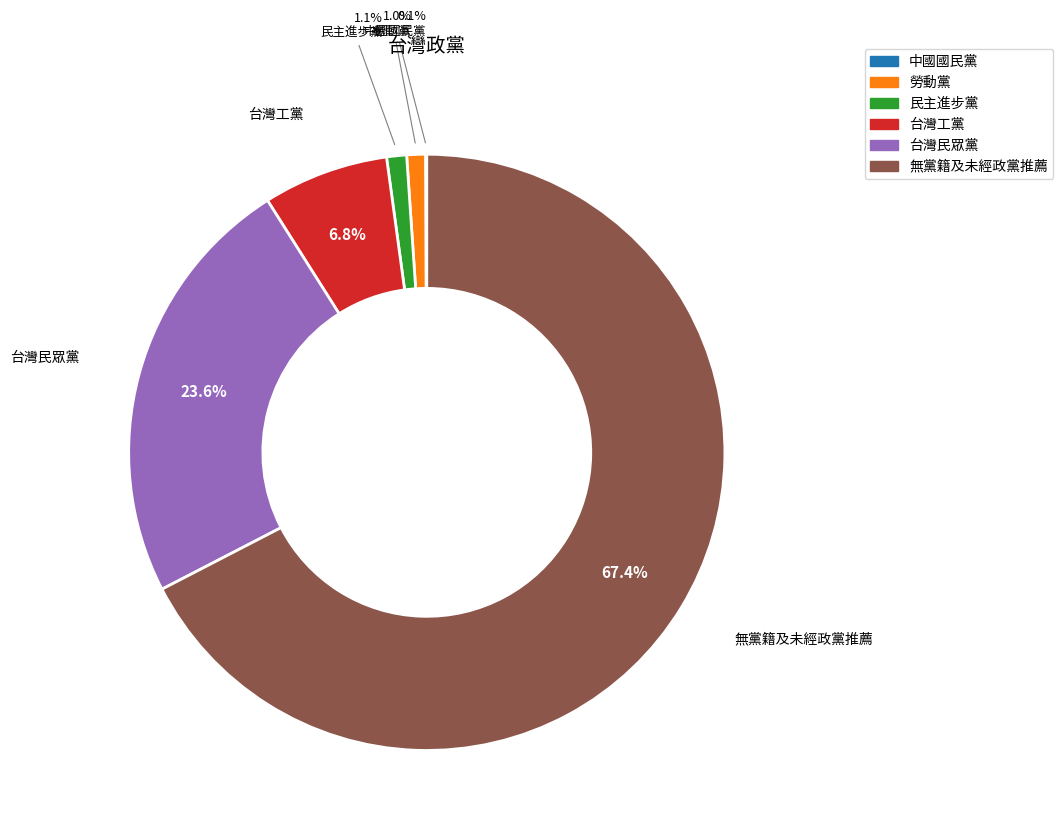

Does 無黨籍及未經政黨推薦 account for over 50% of the chart?

Yes